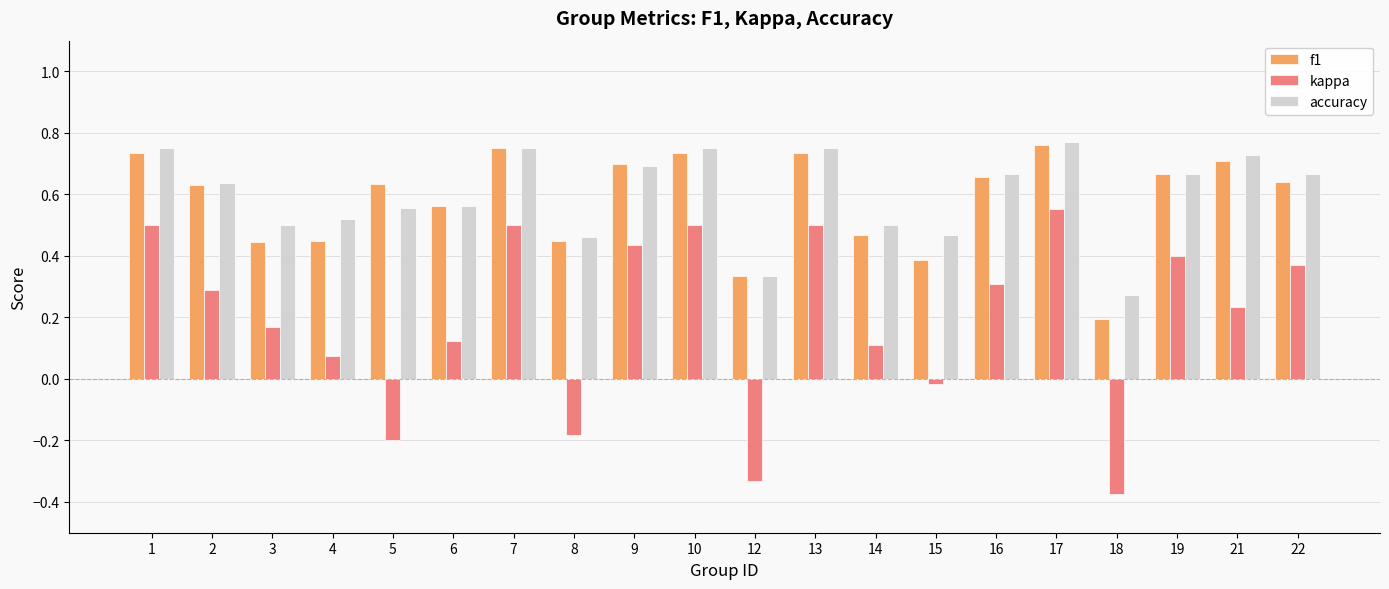

Rank the series at 21 from highest to lowest value.

accuracy, f1, kappa